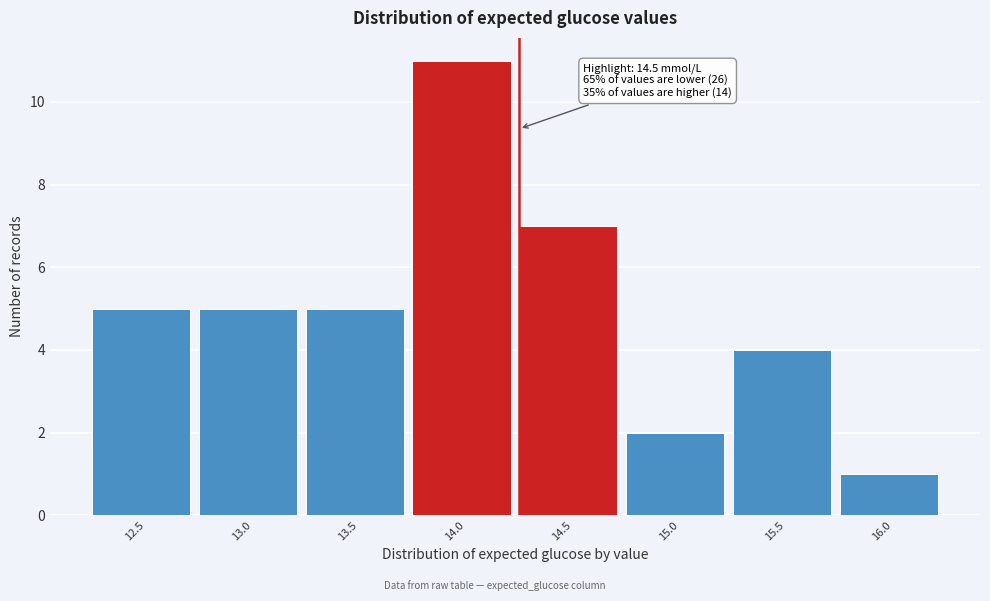

Reading left to right, extract all data points from this chart.

5	5	5	11	7	2	4	1